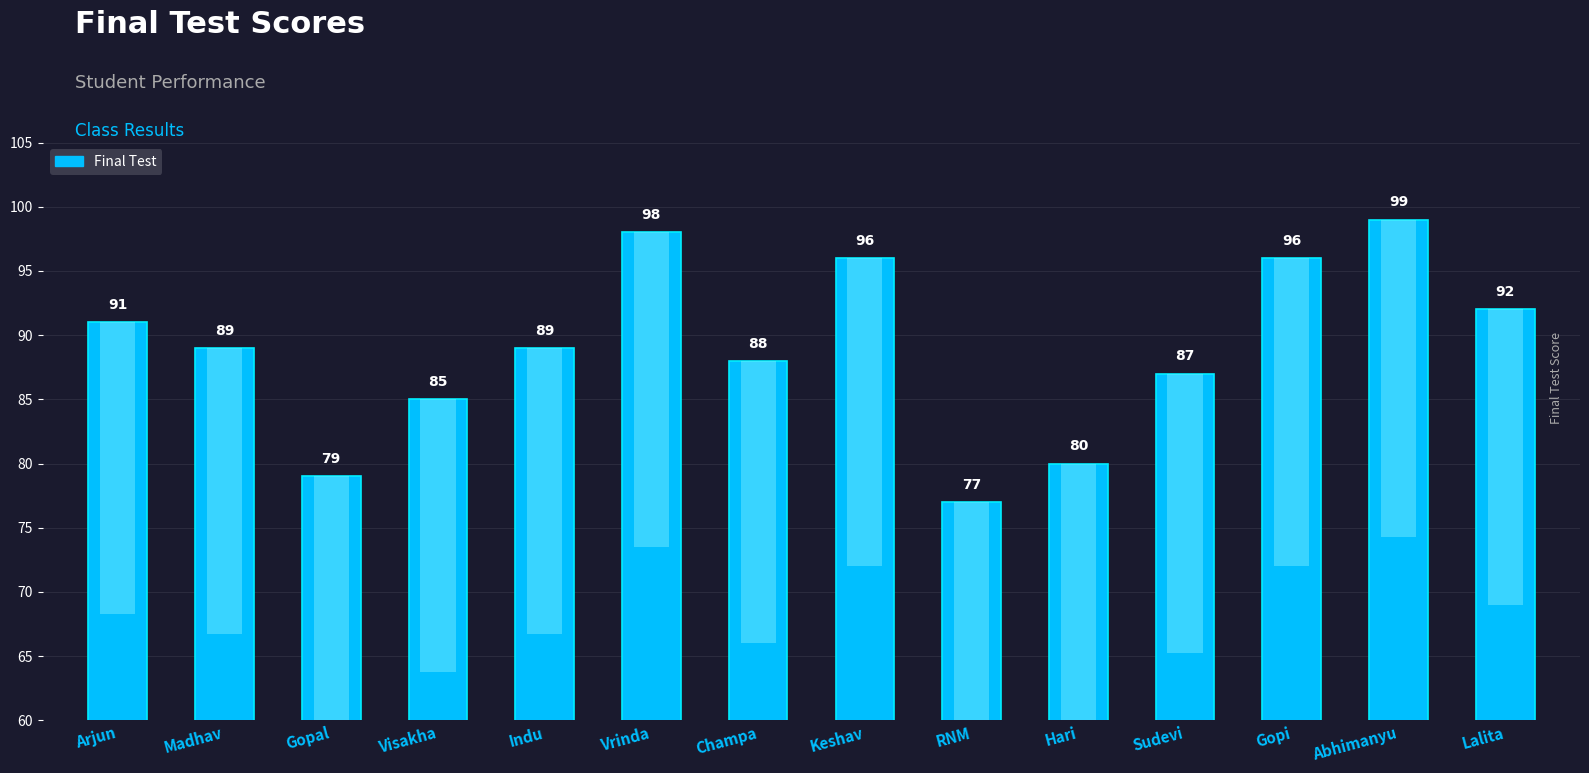

At which label does the data first exceed 89?

Arjun